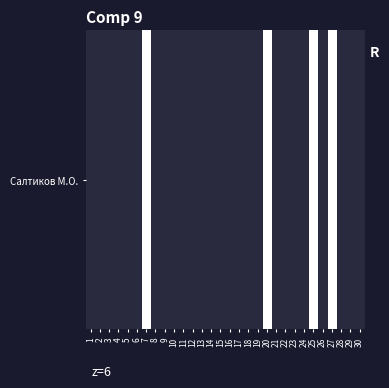

What is the sum of all values?

8